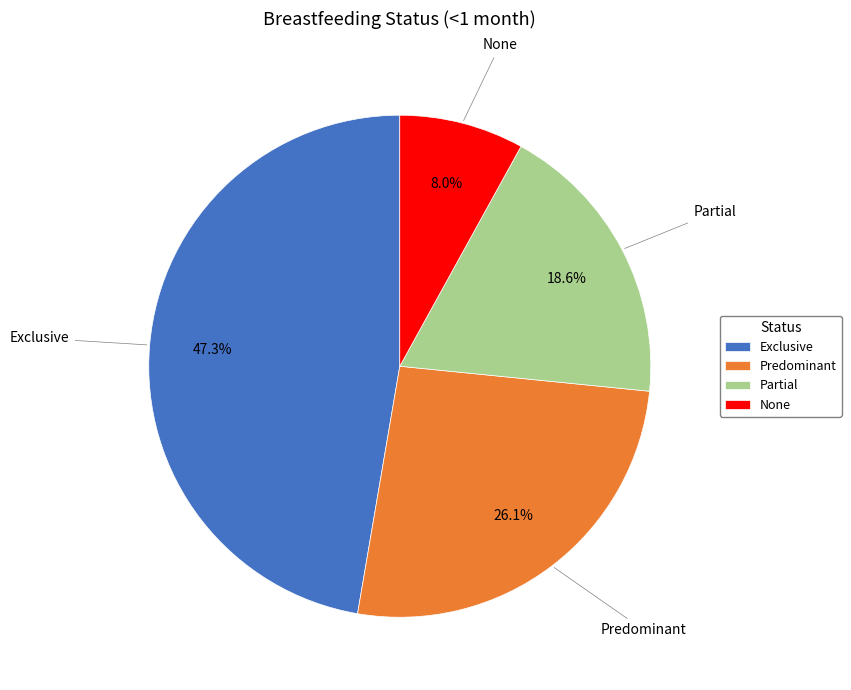

Count the number of slices in the pie.

4